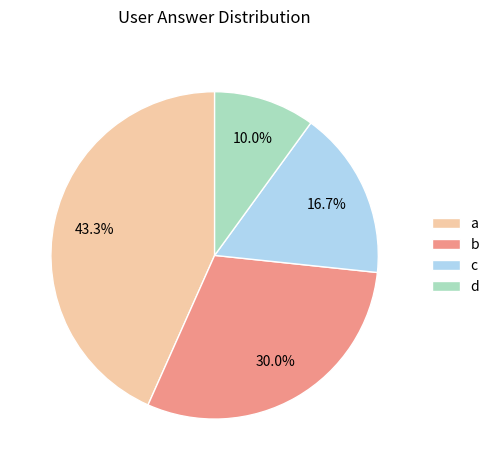

Combined, what portion of the pie is d and a?

53.3%